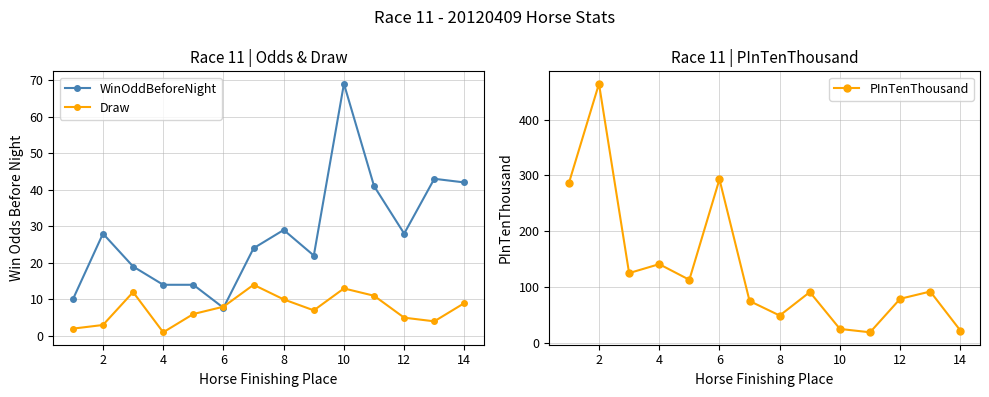

At which category does WinOddBeforeNight reach its first local peak?

2